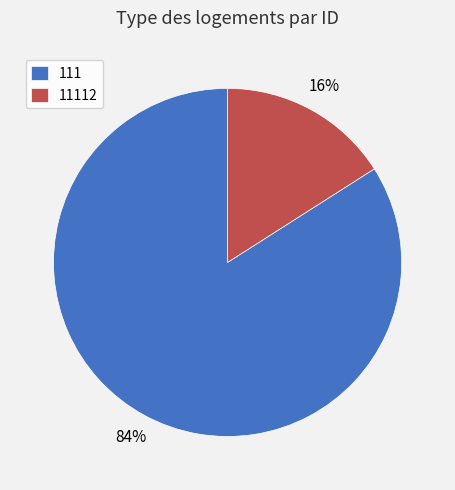

Is it true that 111 is 84% of the pie?

True